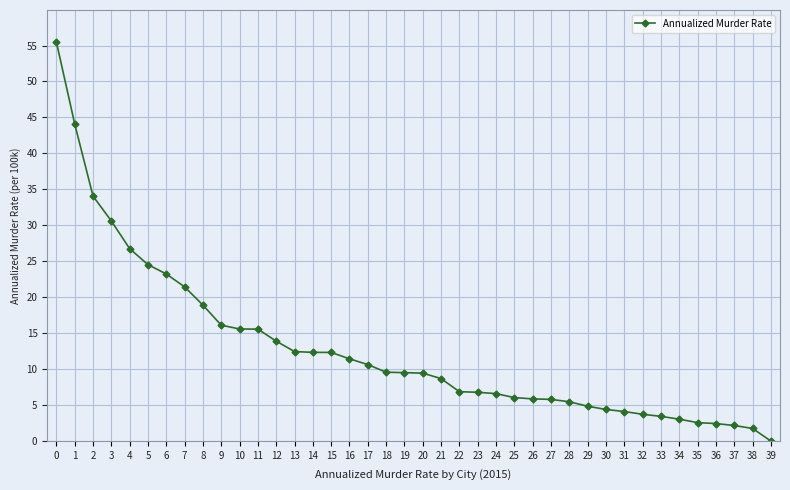

Does the chart have visible grid lines?

Yes